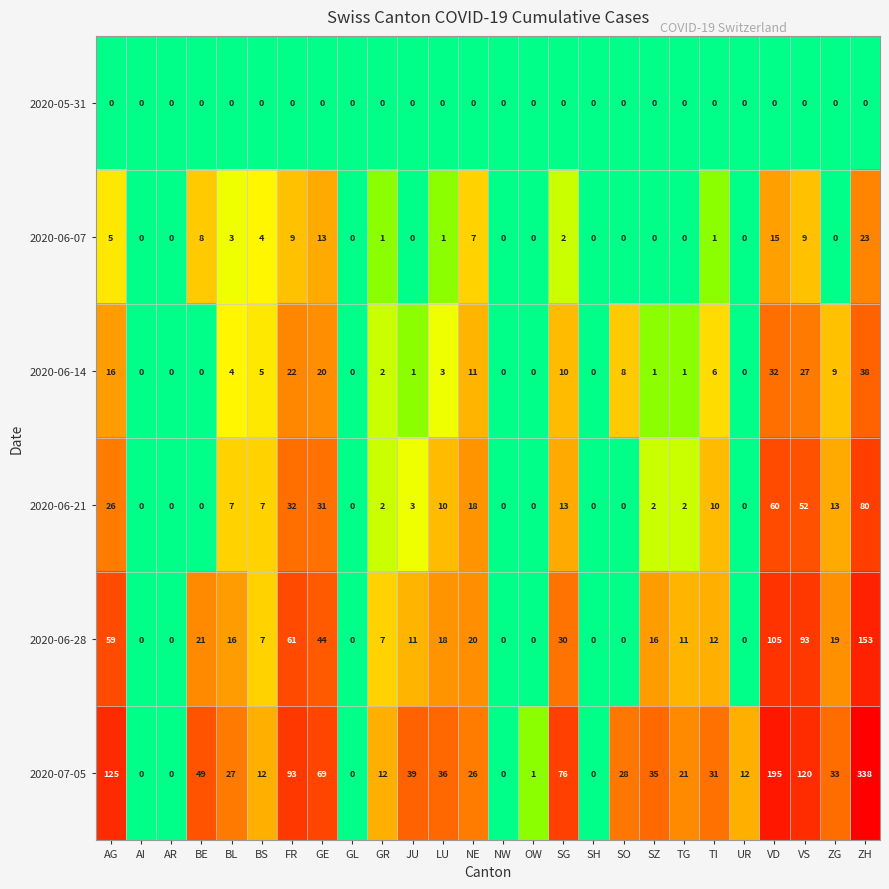

The value of 2020-07-05 at GE is 69. True or false?

True